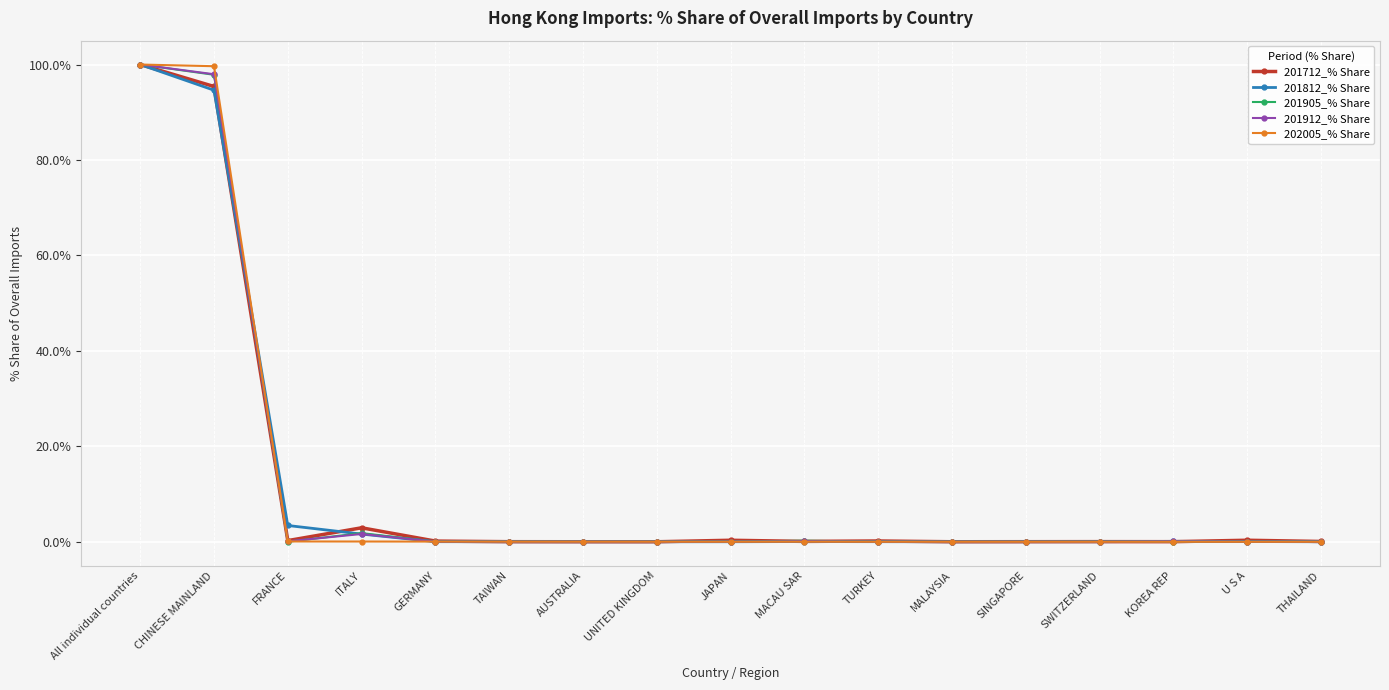

How many distinct data groups are displayed?

5